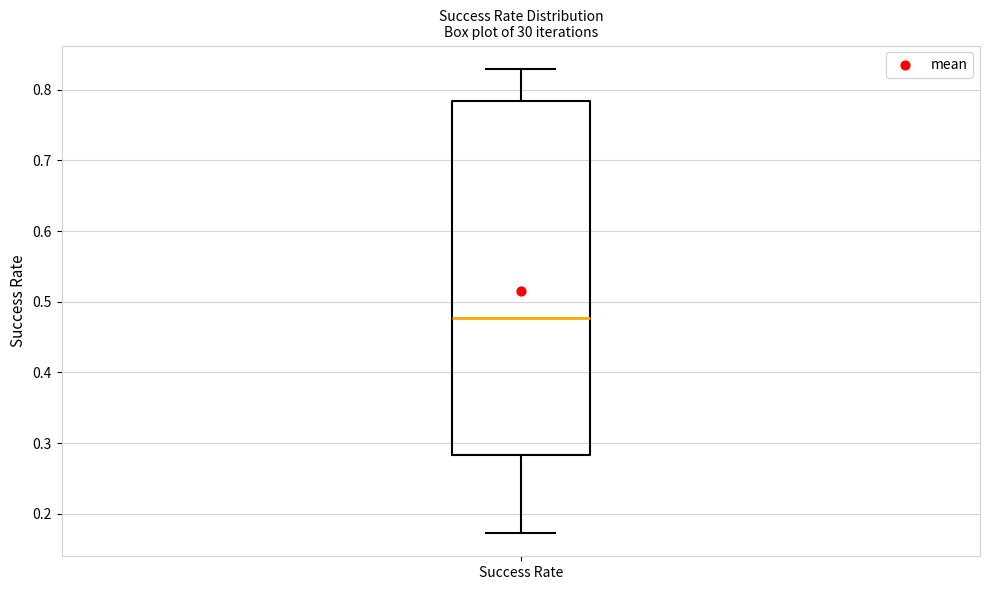

Transcribe this box plot: give where the median line is, the range the box spans, and where the two whiskers end, as read against the y-axis. The values are not printed on the chart, so give them approximately, as read against the axis.

median 0.48, box 0.28 to 0.78, whiskers 0.17 to 0.83